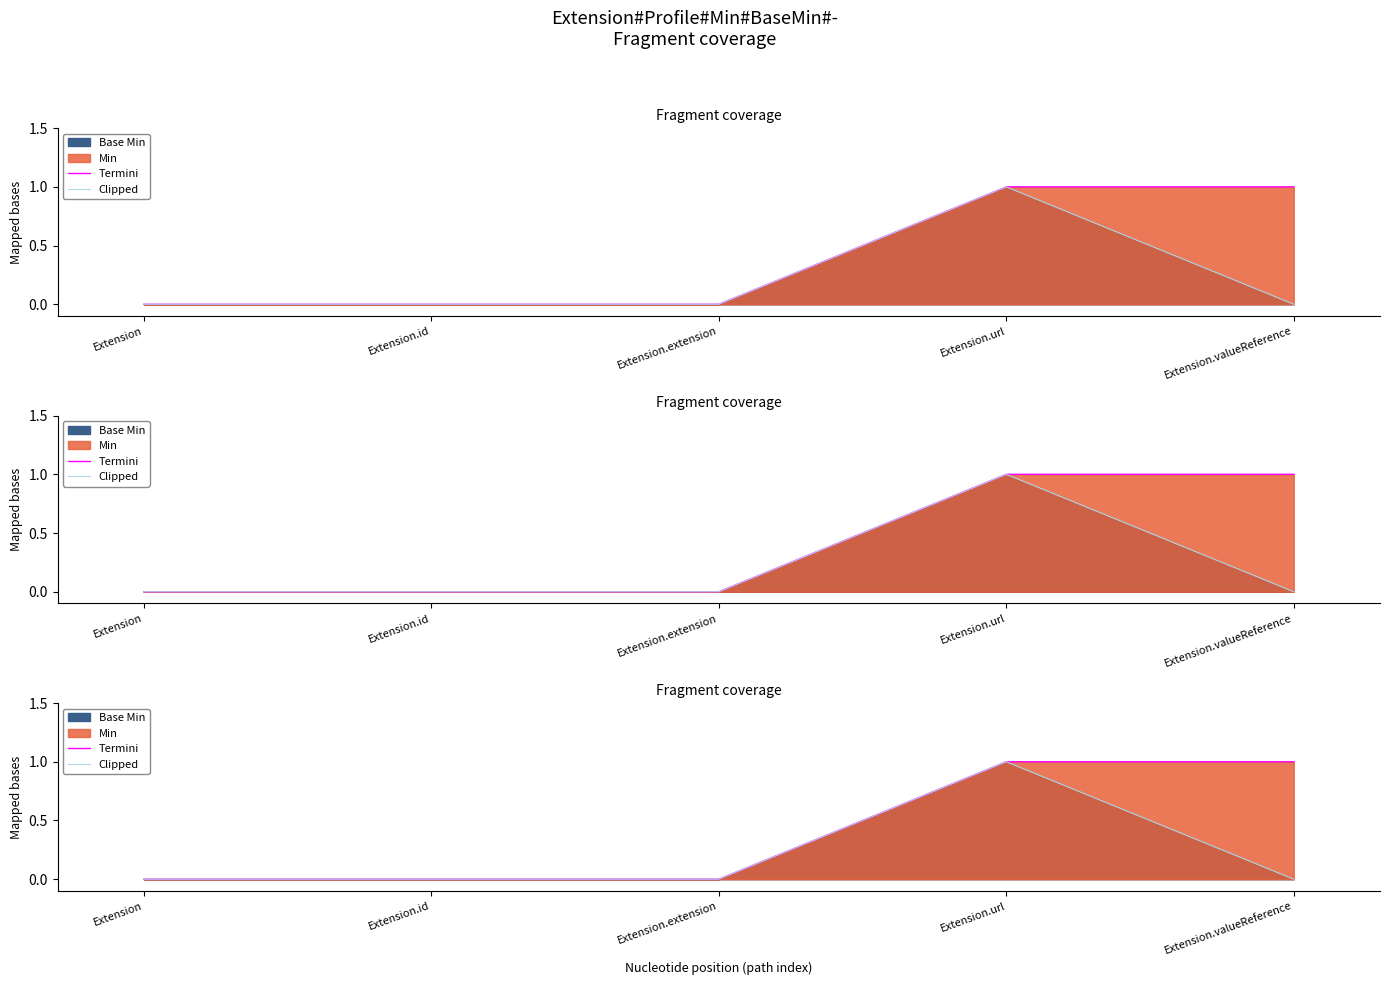

Reading right to left, list all the values displayed in this chart.

Termini: 1	1	0	0	0
Clipped: 0	1	0	0	0